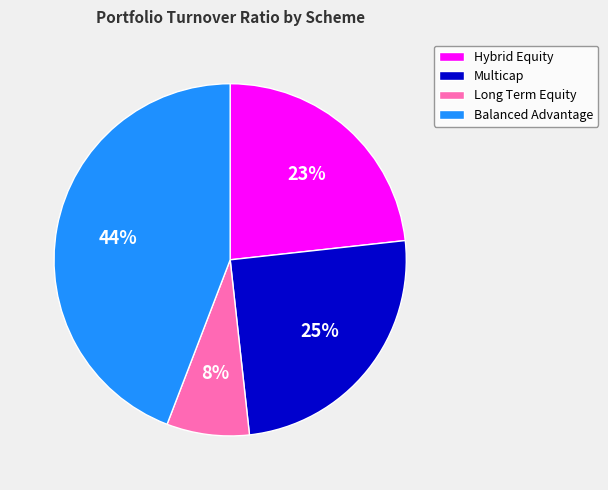

Rank the categories by value from highest to lowest.

Balanced Advantage, Multicap, Hybrid Equity, Long Term Equity